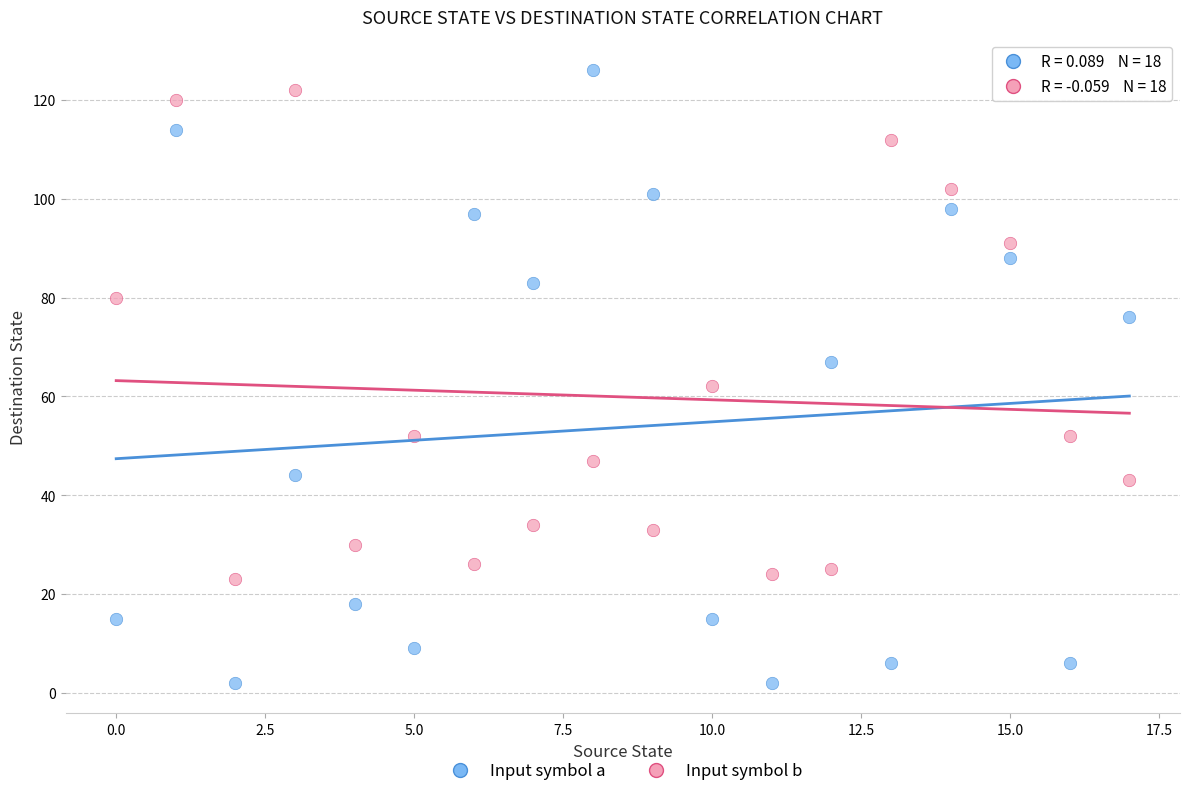

Which series has the widest spread of Y values?

Input symbol a